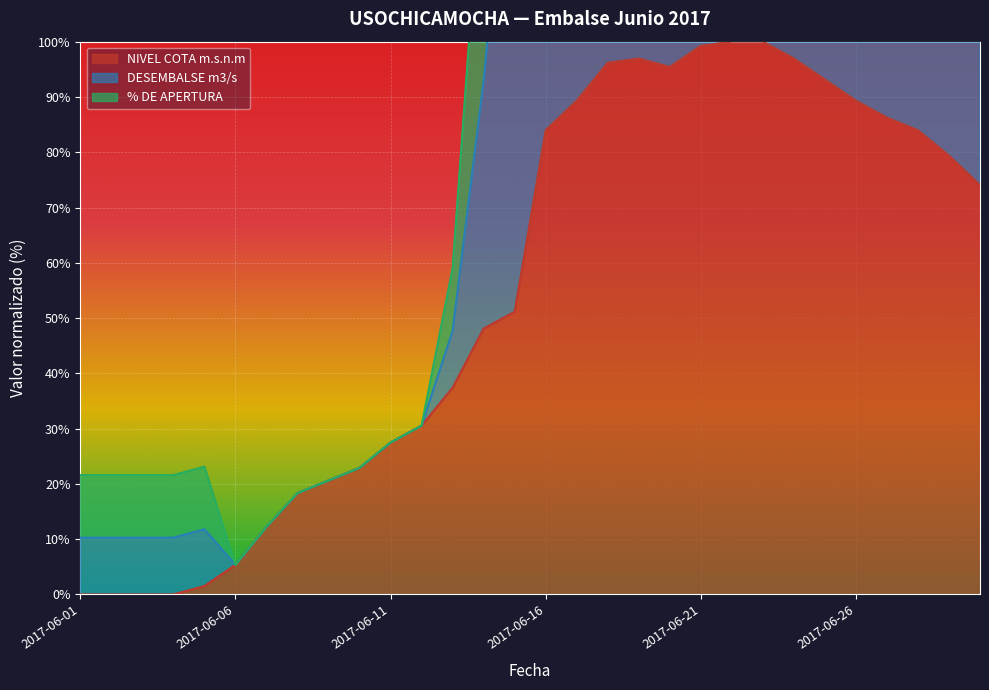

True or false: % DE APERTURA and NIVEL COTA m.s.n.m cross at least once.

False